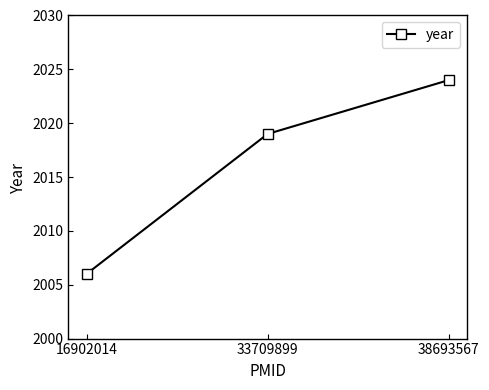

What is the difference between the second highest and minimum values?

13